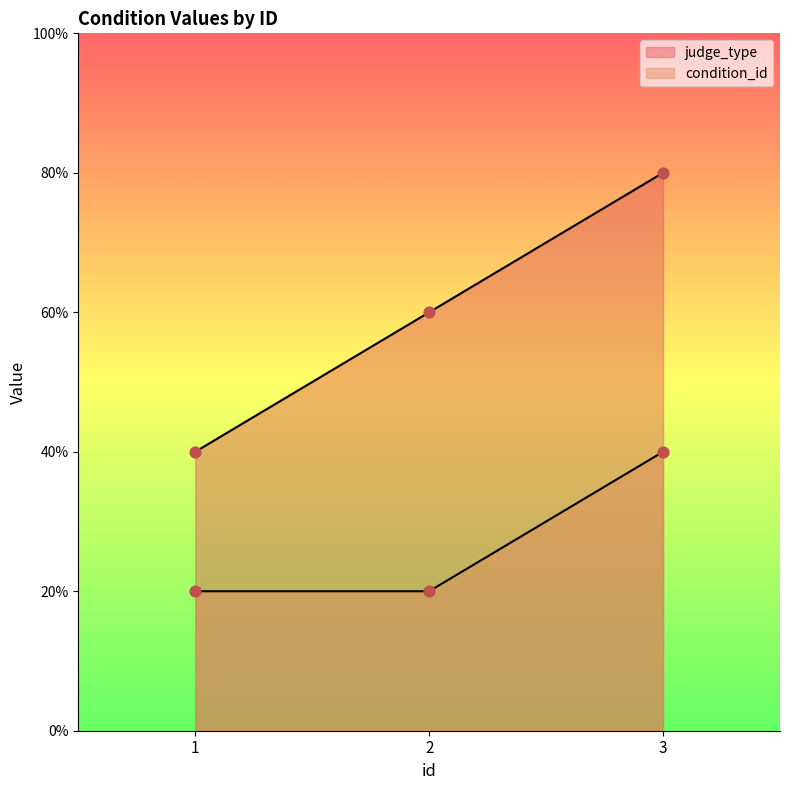

Which series reaches the minimum Y coordinate?

condition_id